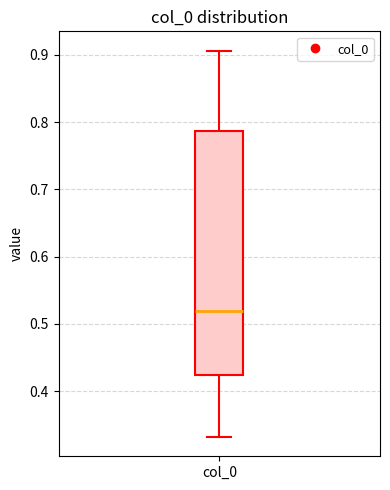

Transcribe this box plot: give where the median line is, the range the box spans, and where the two whiskers end, as read against the y-axis. The values are not printed on the chart, so give them approximately, as read against the axis.

median 0.52, box 0.42 to 0.79, whiskers 0.33 to 0.91